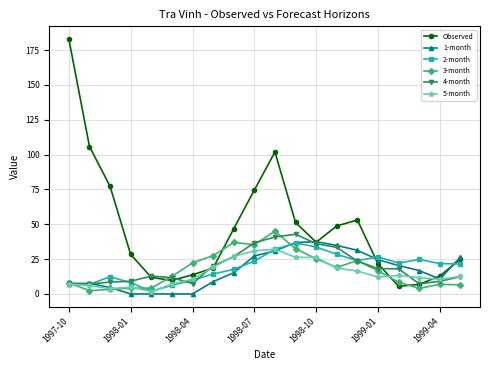

At how many categories does at least one series exceed 72?

5